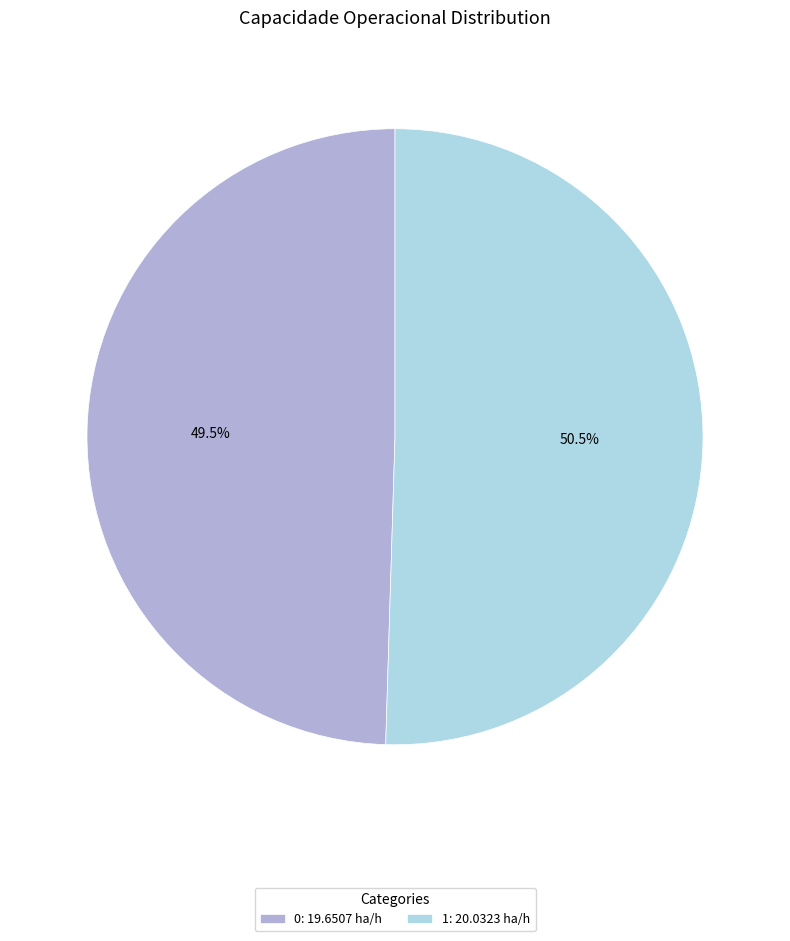

What is the majority slice?

1